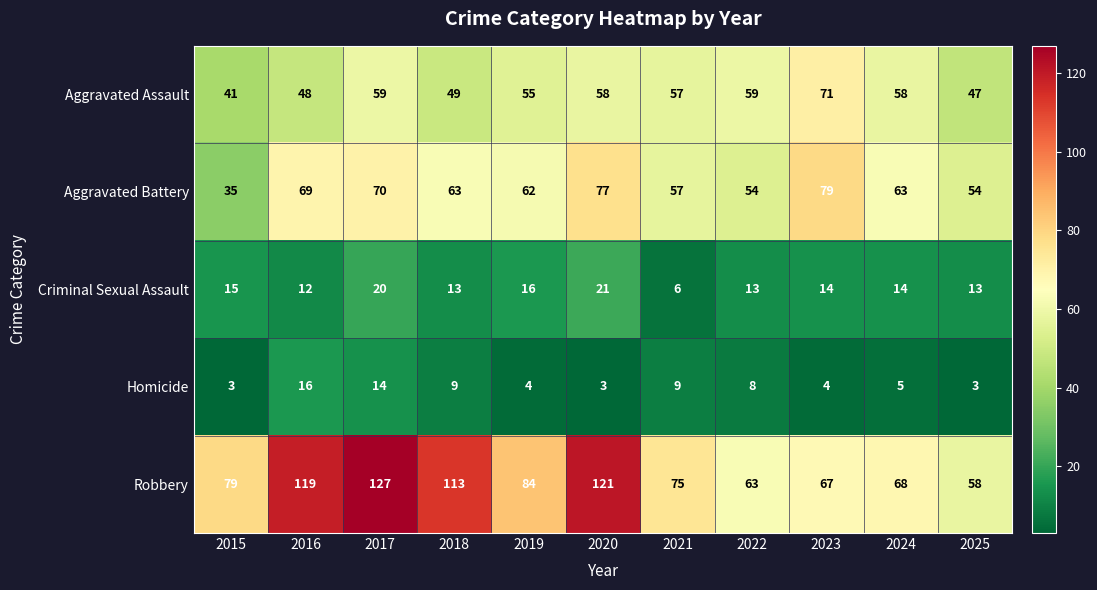

Which series has the widest spread of values?

Robbery